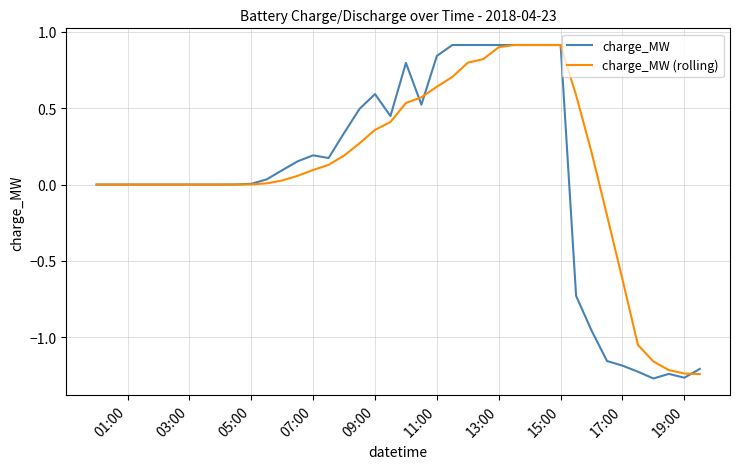

What is the maximum value for charge_MW?

0.9